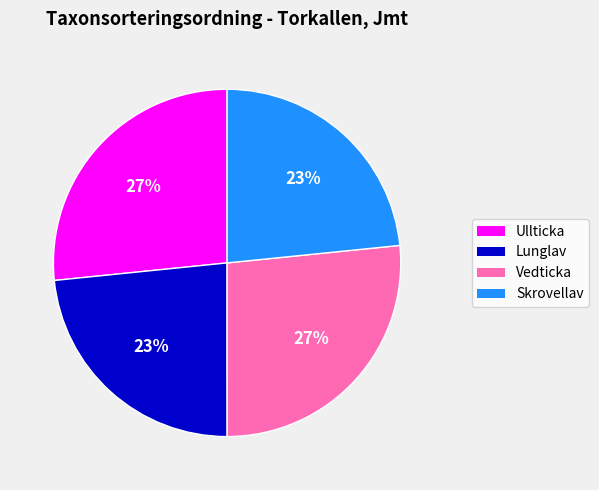

Is there a majority slice in this chart?

No